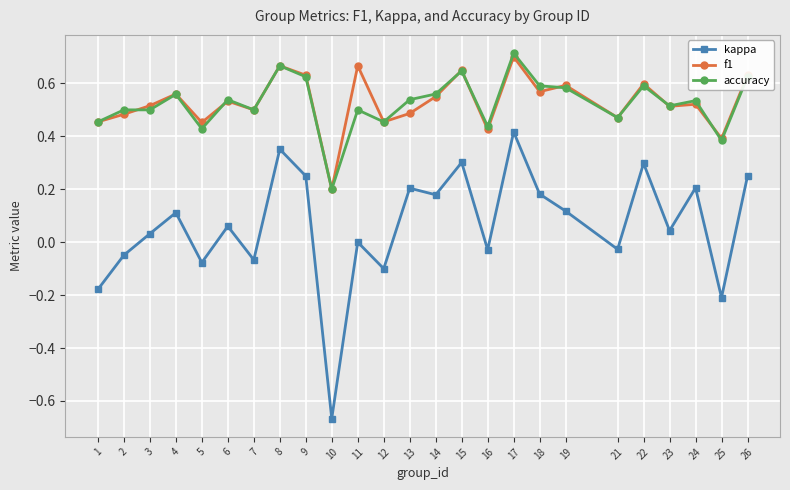

True or false: accuracy and f1 intersect in this chart.

True